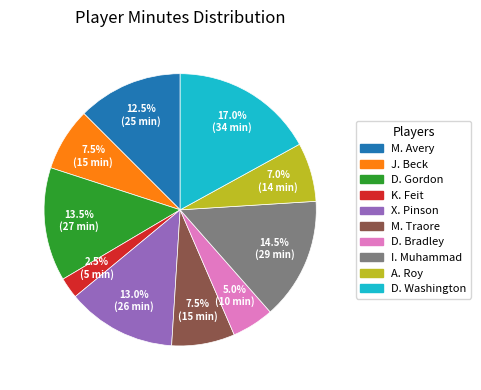

How many slices are in this pie chart?

10